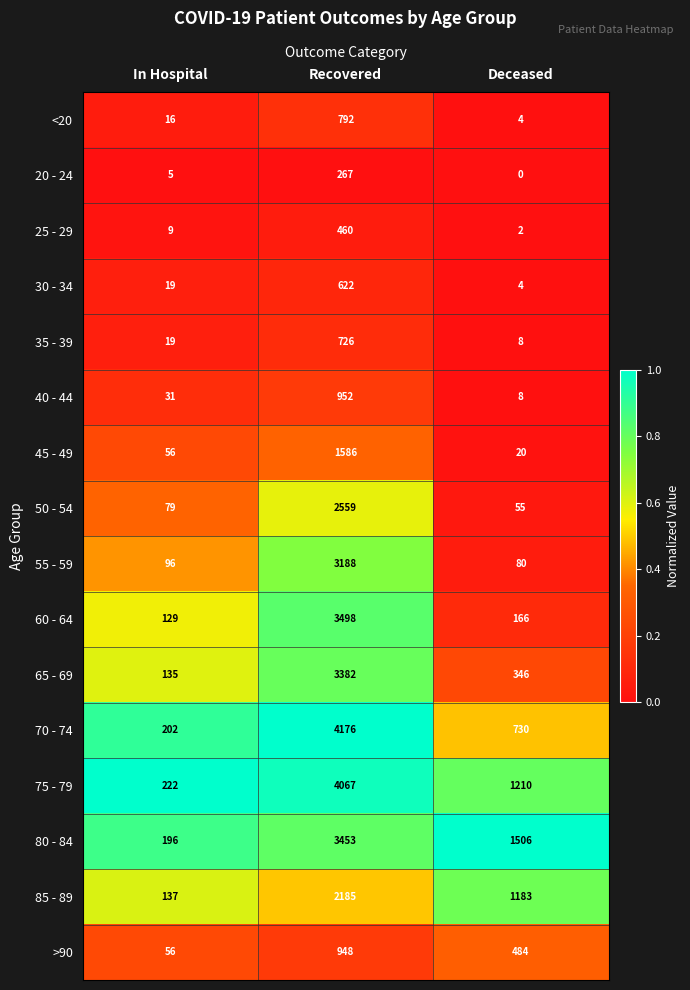

What is the difference between the highest and lowest values at Recovered?

3909